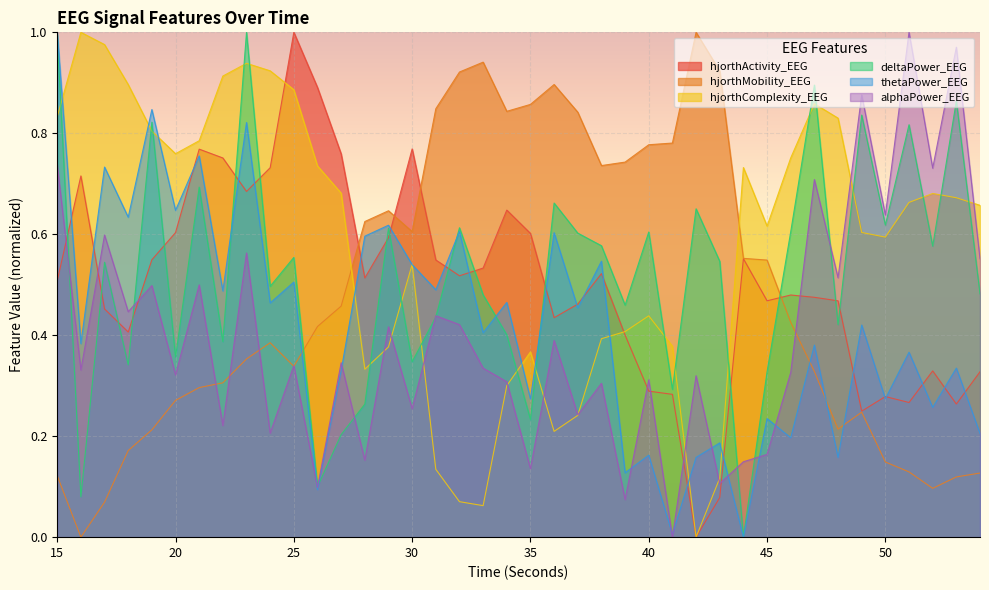

At 52, list the series in order from largest to smallest.

alphaPower_EEG, hjorthComplexity_EEG, deltaPower_EEG, hjorthActivity_EEG, thetaPower_EEG, hjorthMobility_EEG